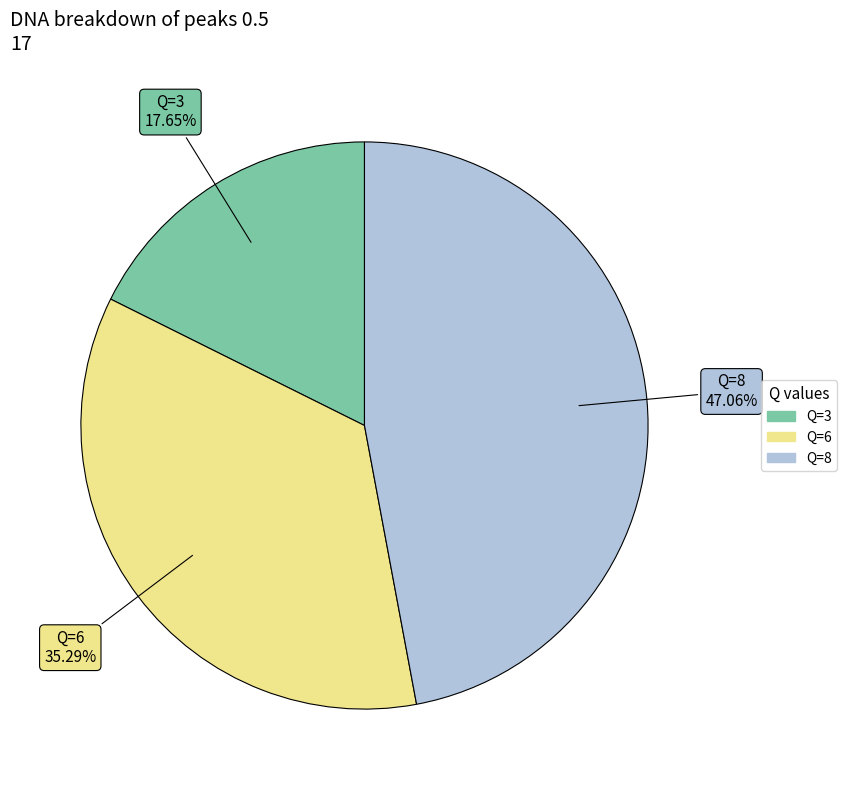

Is there any slice that represents more than half of the pie?

No